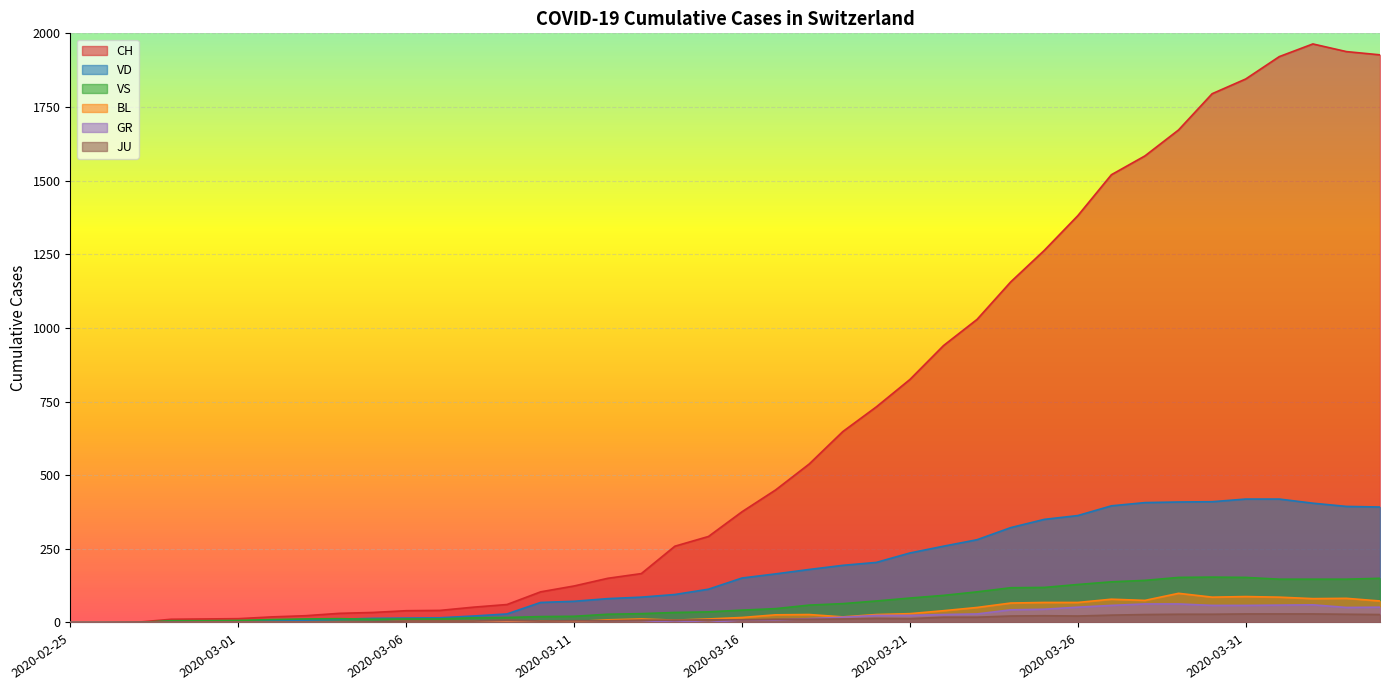

After their last crossing, which series has the higher values: GR or JU?

GR